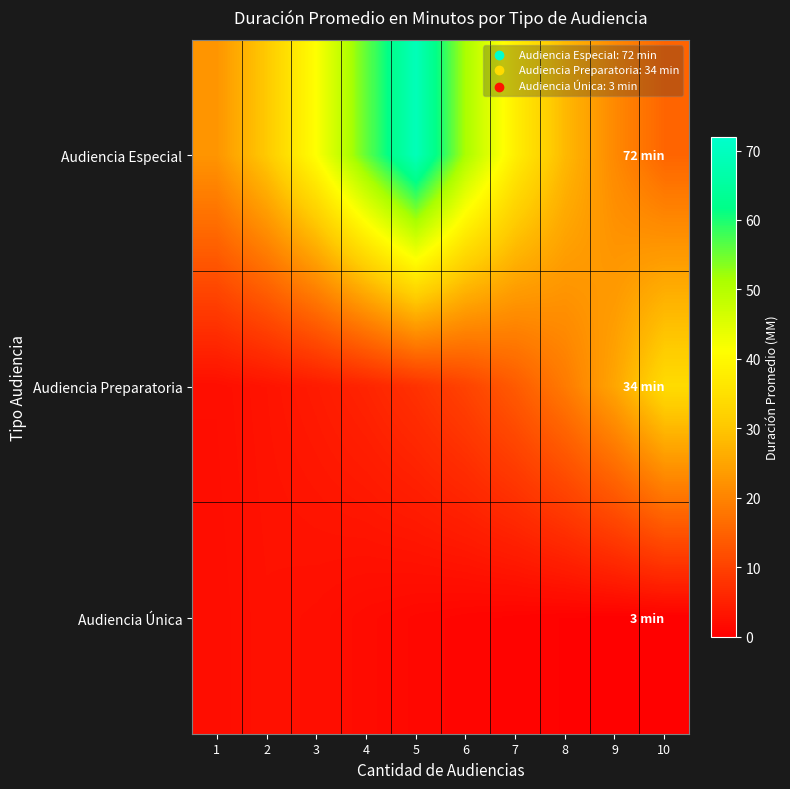

List the series in order of their peak value, highest first.

Audiencia Especial, Audiencia Preparatoria, Audiencia Única